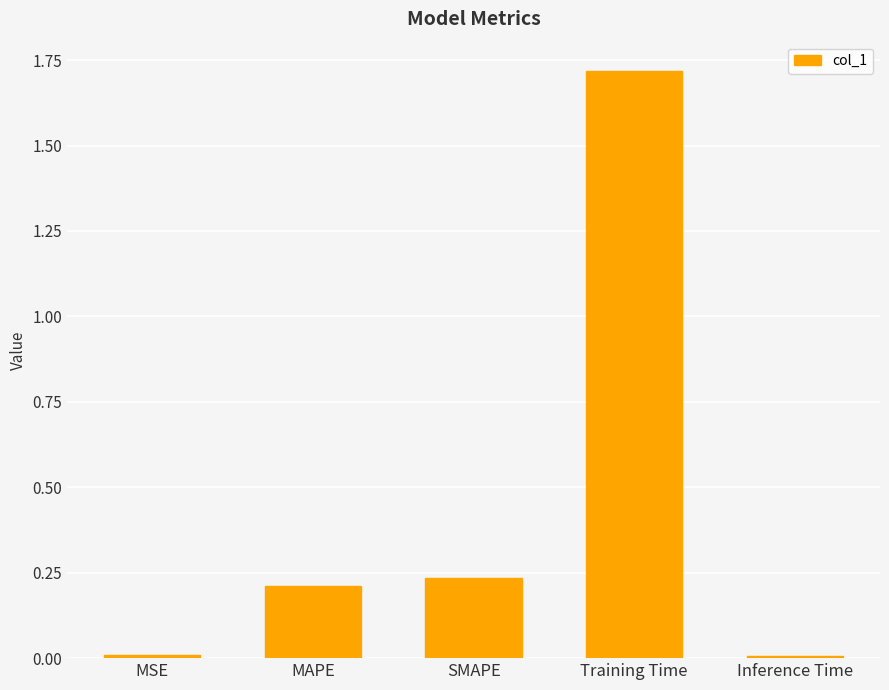

Are the bars horizontal?

No